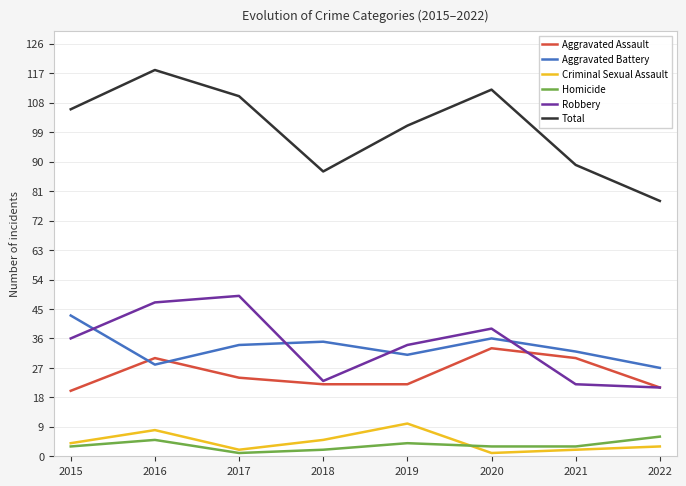

Is it true that Criminal Sexual Assault equals 1 at 2017?

False